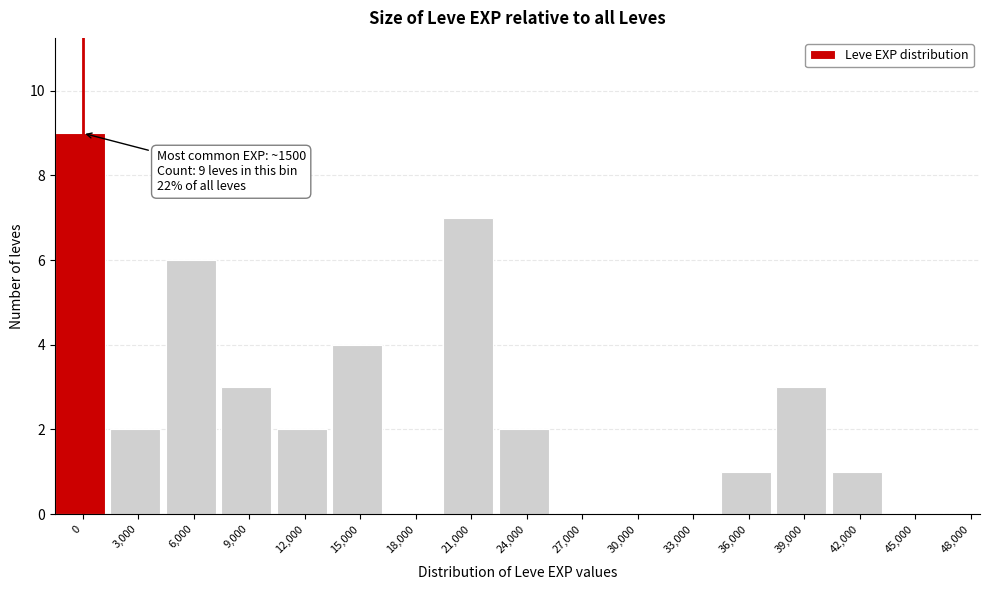

Reading left to right, transcribe all the data shown in this chart.

0=9	3,000=2	6,000=6	9,000=3	12,000=2	15,000=4	18,000=0	21,000=7	24,000=2	27,000=0	30,000=0	33,000=0	36,000=1	39,000=3	42,000=1	45,000=0	48,000=0